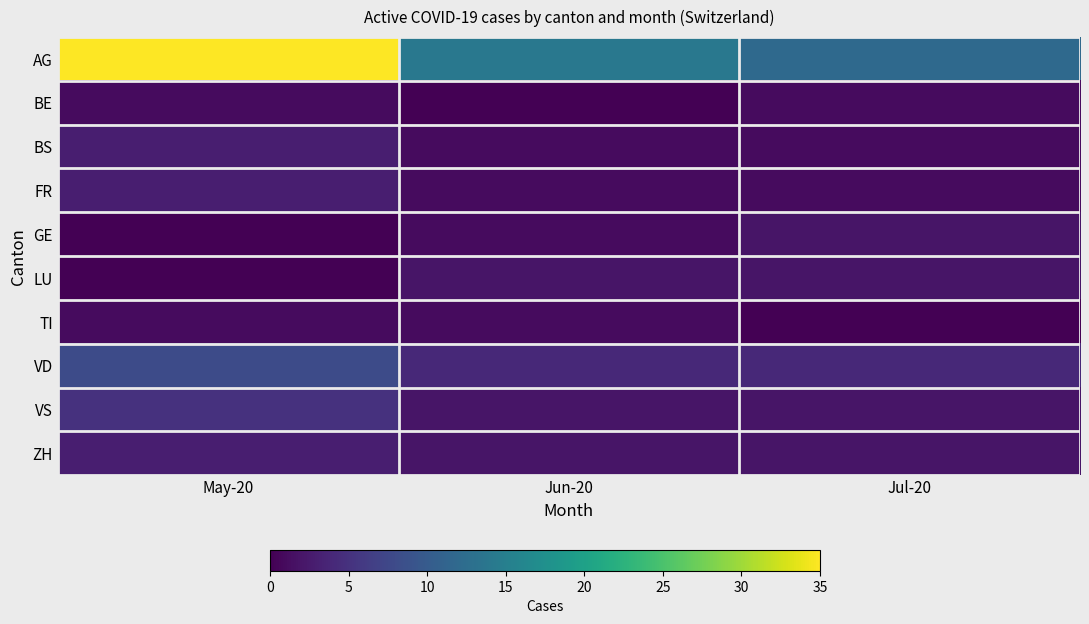

At which category is the sum across all series the highest?

May-20